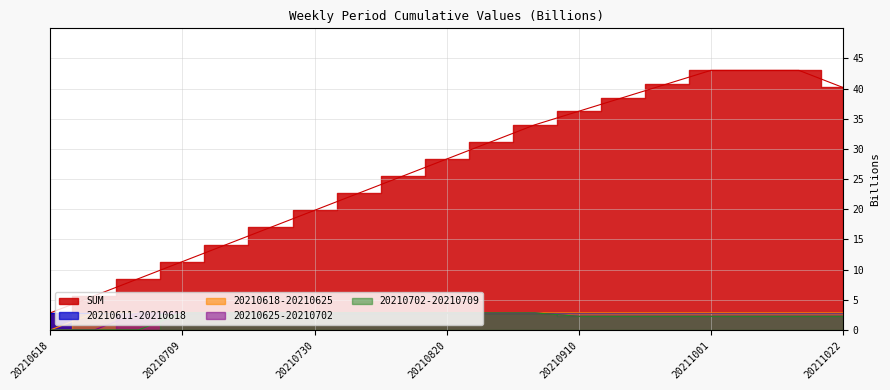

What is the greatest value displayed?

43.0